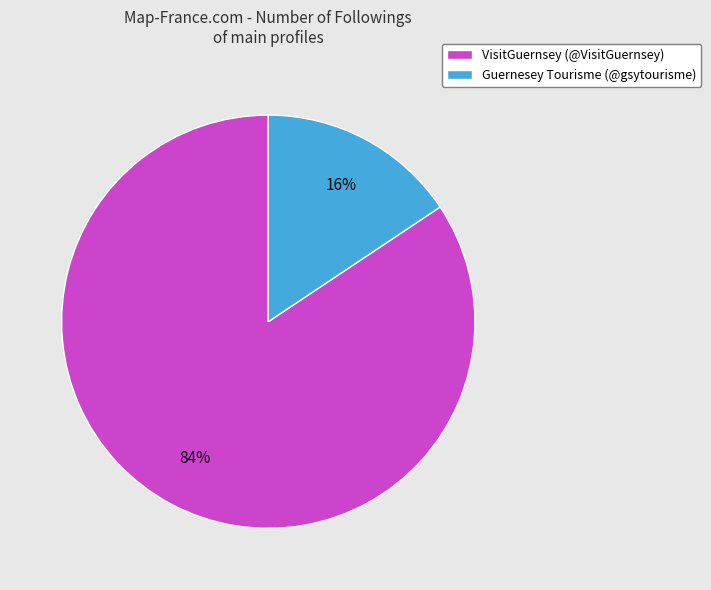

How many segments does this pie chart have?

2